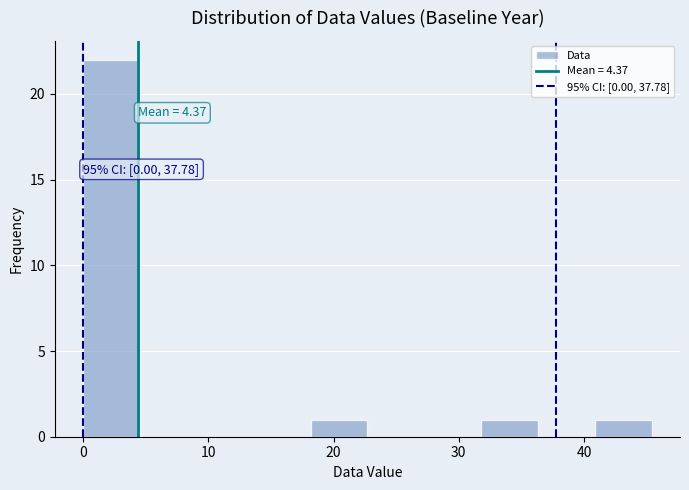

Which range on the x-axis has the tallest bar?

0 to 5